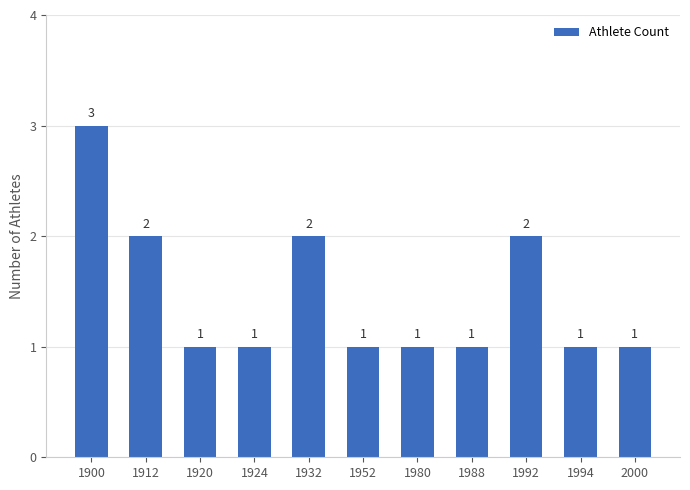

What is the sum of the values at 2000 and 1924?

2